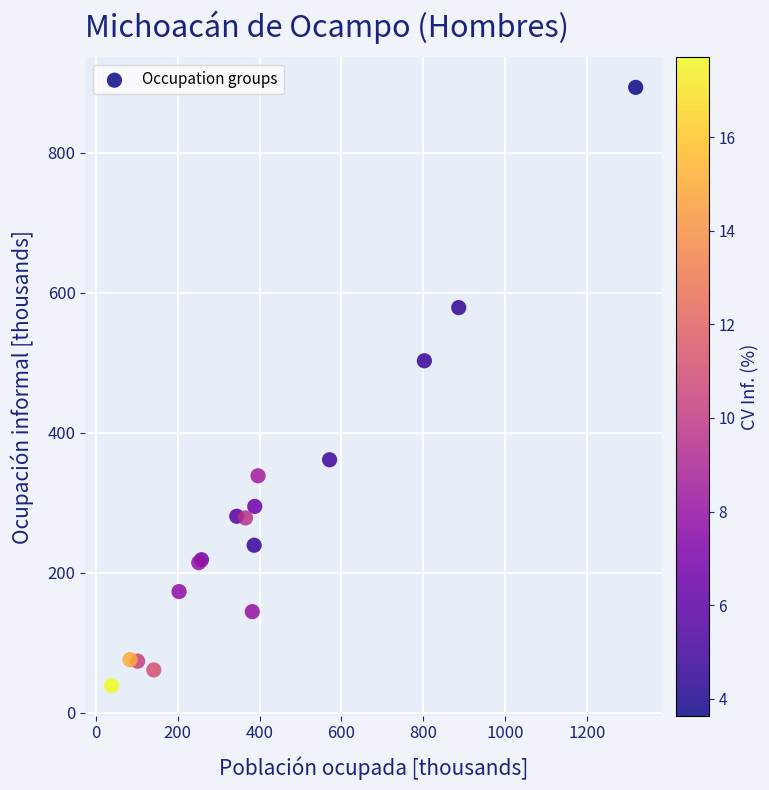

What Y value in the scatter plot is closest to 466?

503.0